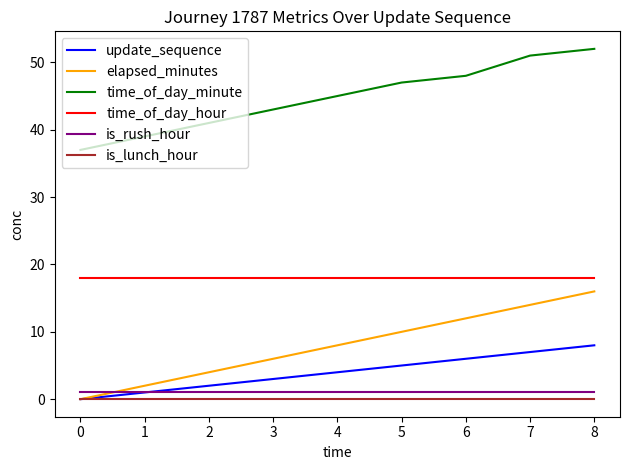

At which label does update_sequence reach its minimum?

0